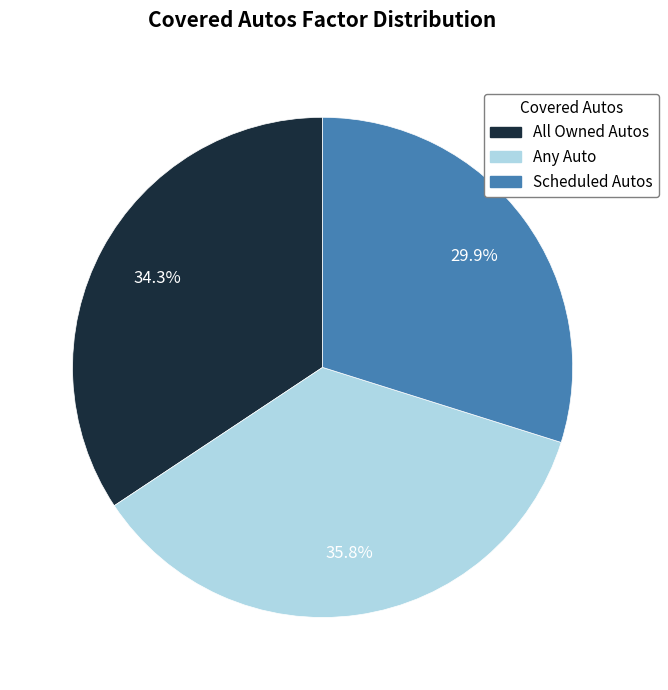

To the nearest percent, what percentage of the pie is Scheduled Autos?

30%